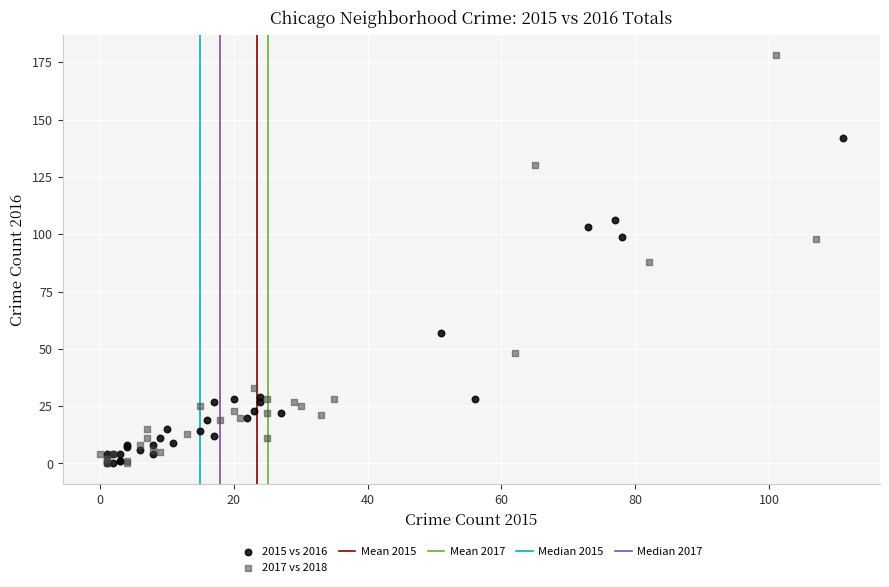

Which series has the widest spread of Y values?

2017 vs 2018